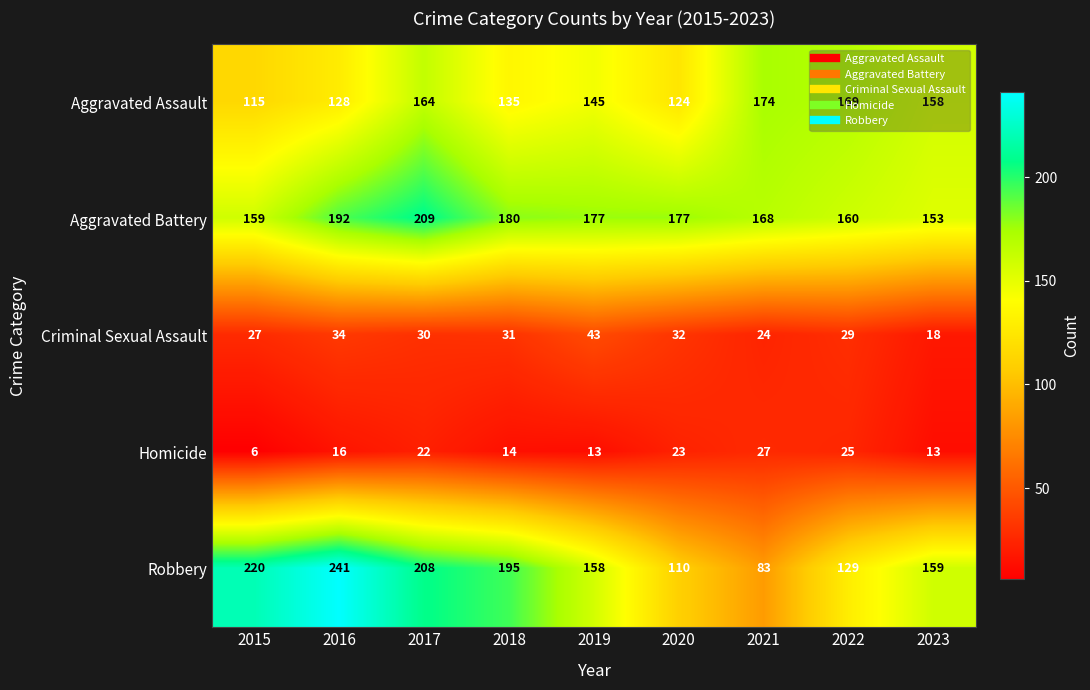

What is the sum of all Aggravated Assault values?

1312